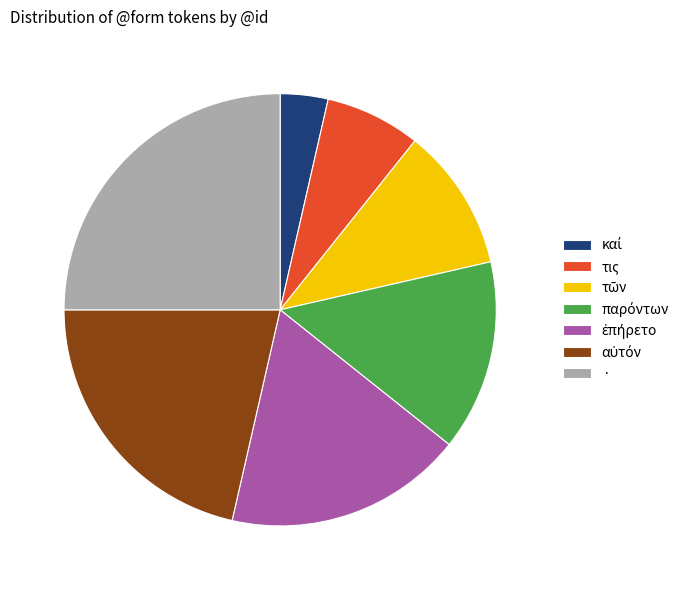

Which category has the biggest portion of the pie?

·